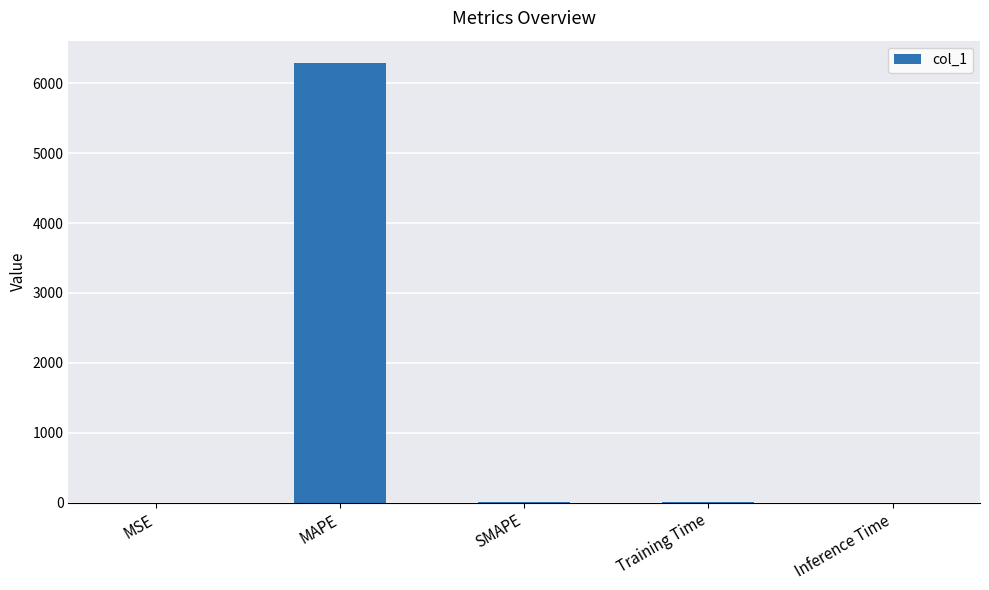

Which category has the highest value across all series?

MAPE